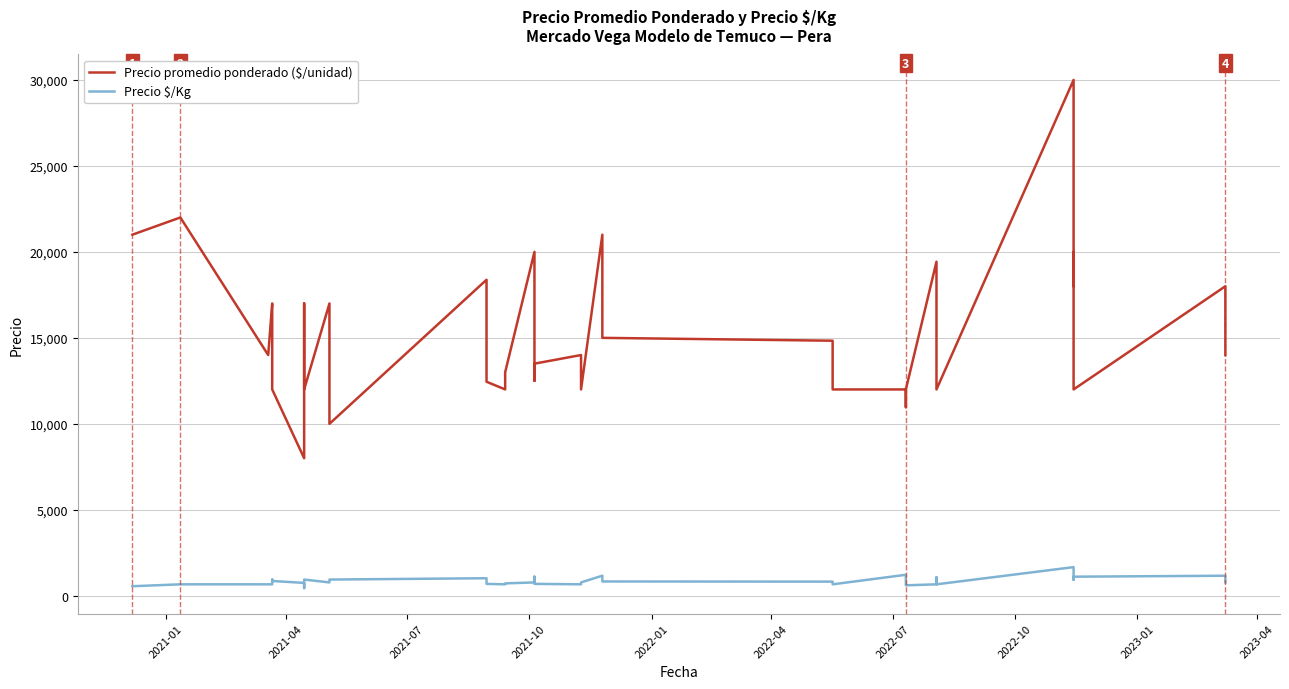

Reading right to left, extract all data points from this chart.

Precio promedio ponderado ($/unidad): 14000	14000	18000	12000	20000	18000	30000	12000	12000	16000	19429	12000	10969	12000	12000	12000	14833	15000	21000	12000	14000	13500	12500	20000	13000	12000	12448	18378	10000	17000	12000	17000	8000	12000	15500	17000	14000	22000	21000
Precio $/Kg: 778	1000	1167	1111	933	1000	1667	667	889	1079	667	609	667	667	1222	667	824	833	1167	778	667	694	1111	778	722	667	692	1021	944	778	944	444	750	861	944	667	667	667	556